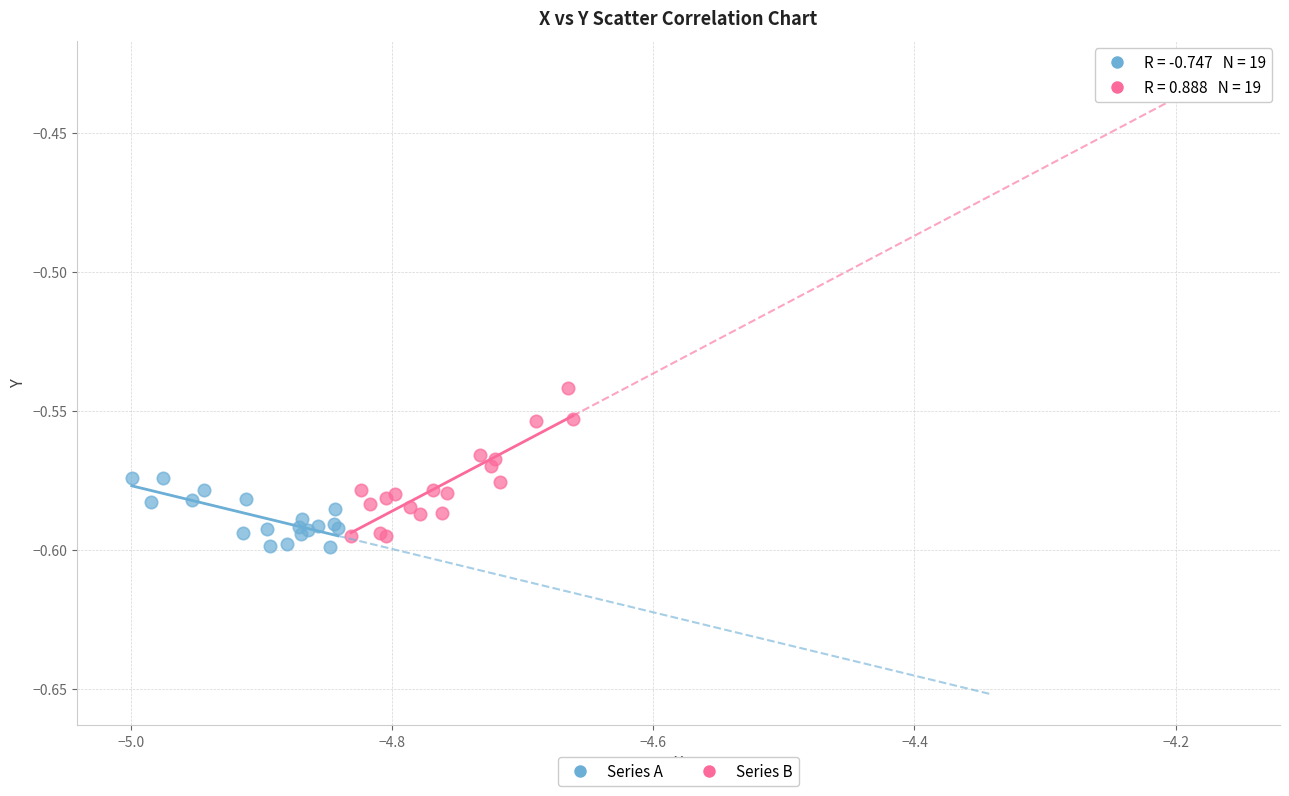

Which series has the widest spread of Y values?

Series B